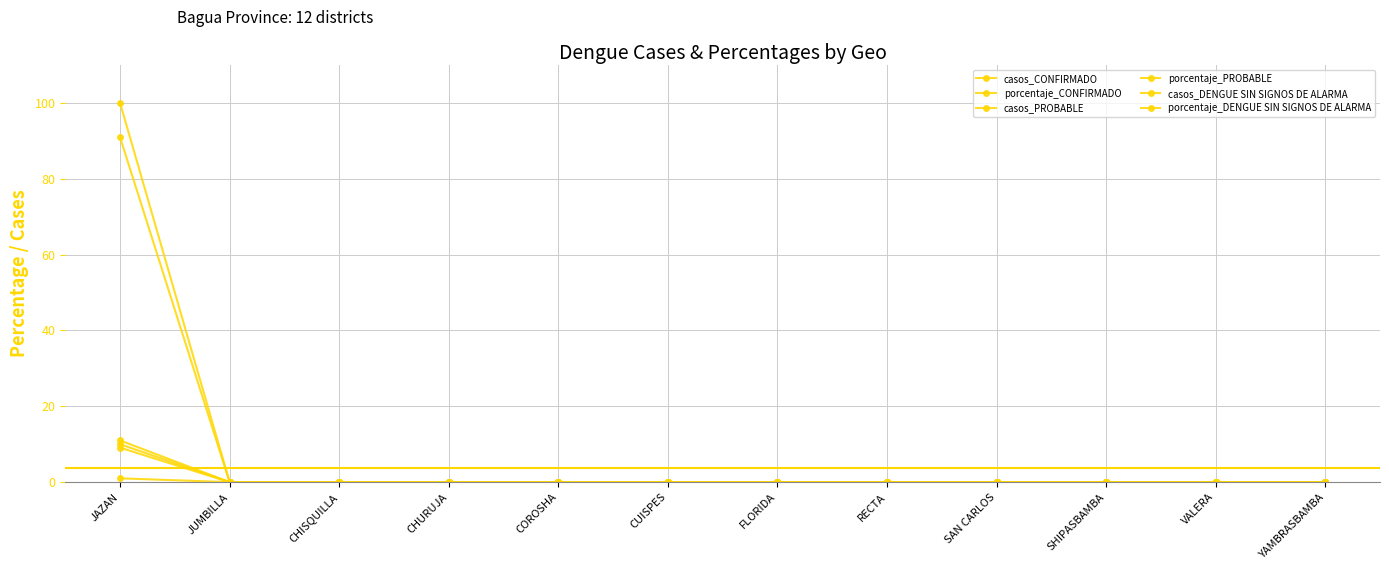

Count the number of data series in this chart.

6